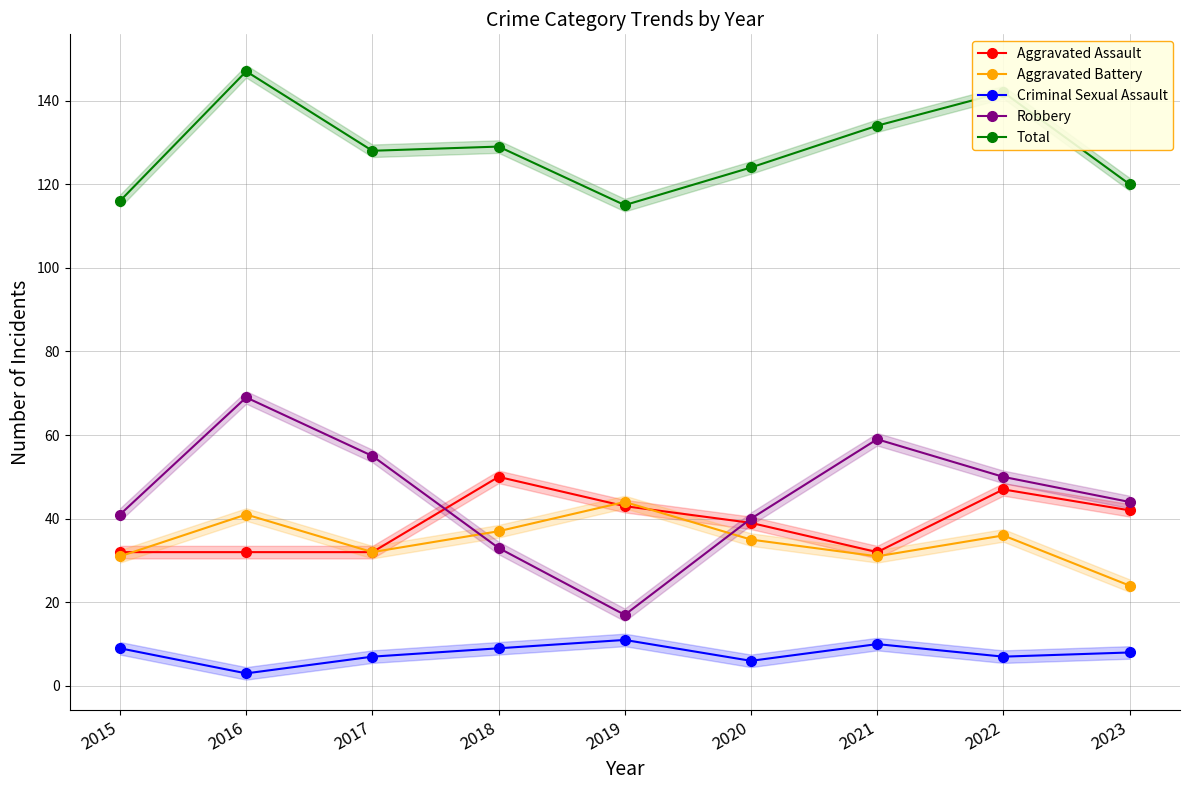

Where is Criminal Sexual Assault nearest to the value 7?

2017